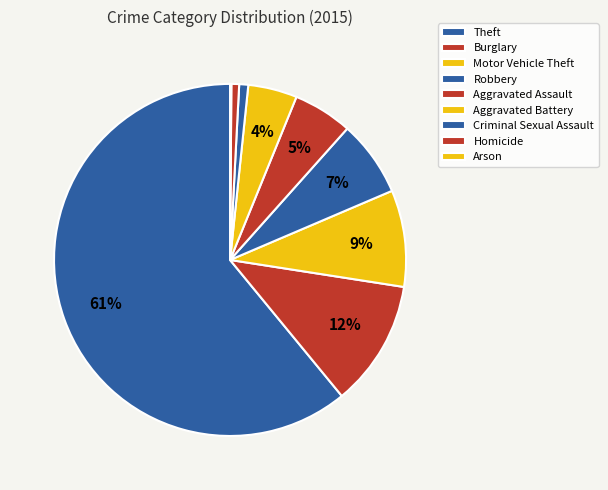

Rank the categories by value from lowest to highest.

Arson, Homicide, Criminal Sexual Assault, Aggravated Battery, Aggravated Assault, Robbery, Motor Vehicle Theft, Burglary, Theft